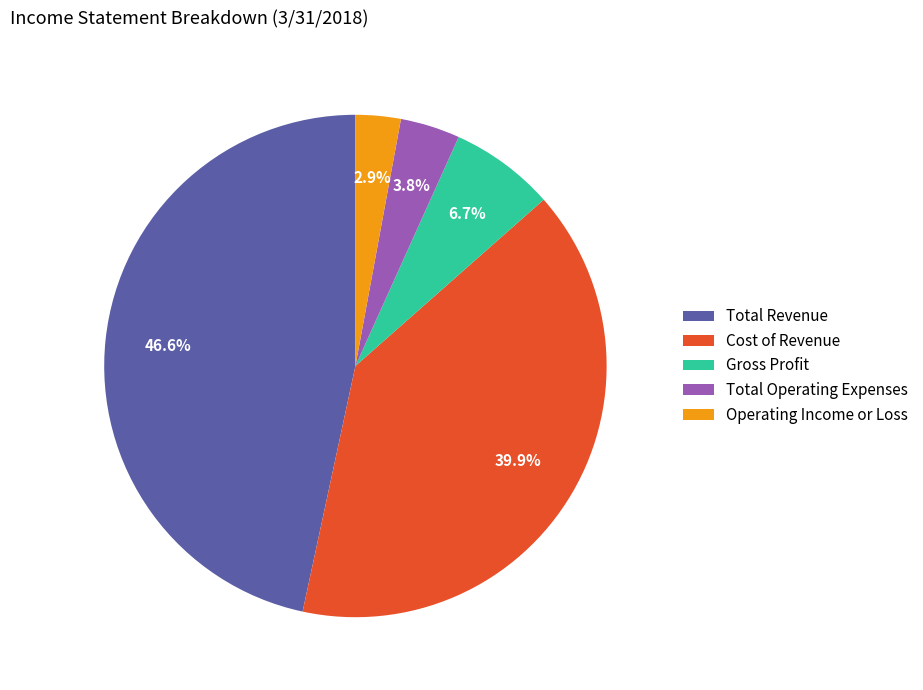

How many slices are in this pie chart?

5